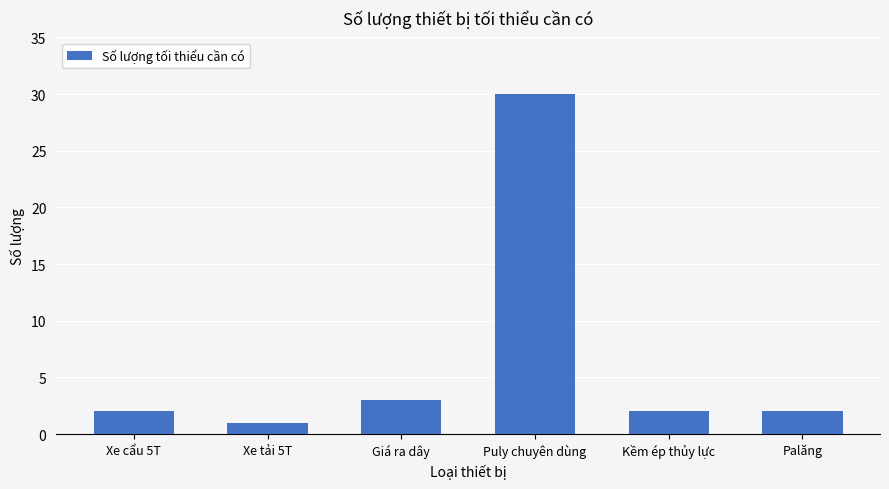

Reading left to right, what are all the values shown in this chart?

Xe cẩu 5T=2	Xe tải 5T=1	Giá ra dây=3	Puly chuyên dùng=30	Kềm ép thủy lực=2	Palăng=2